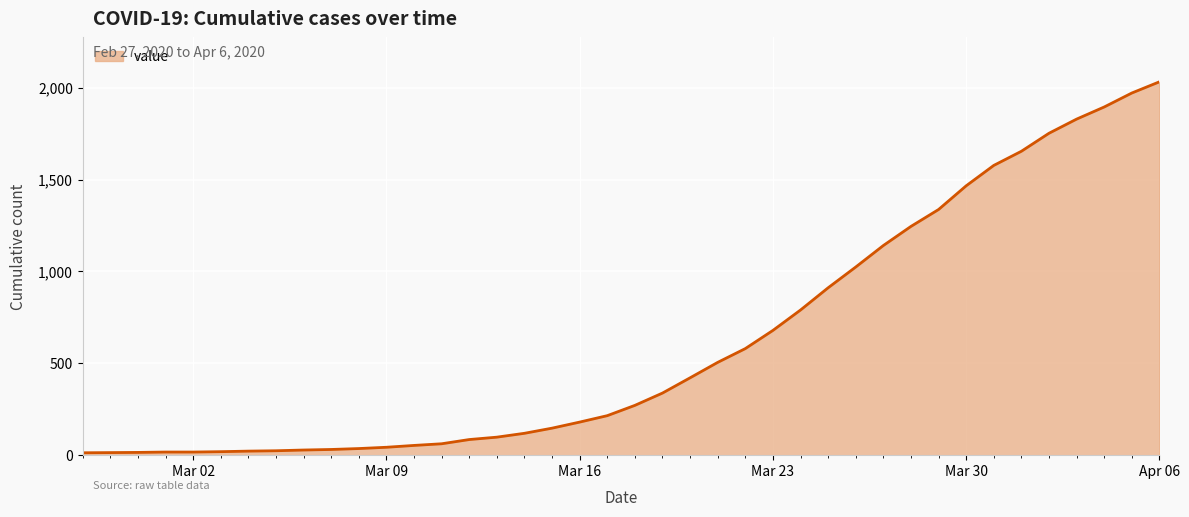

What is the difference between the maximum and minimum values?

2019